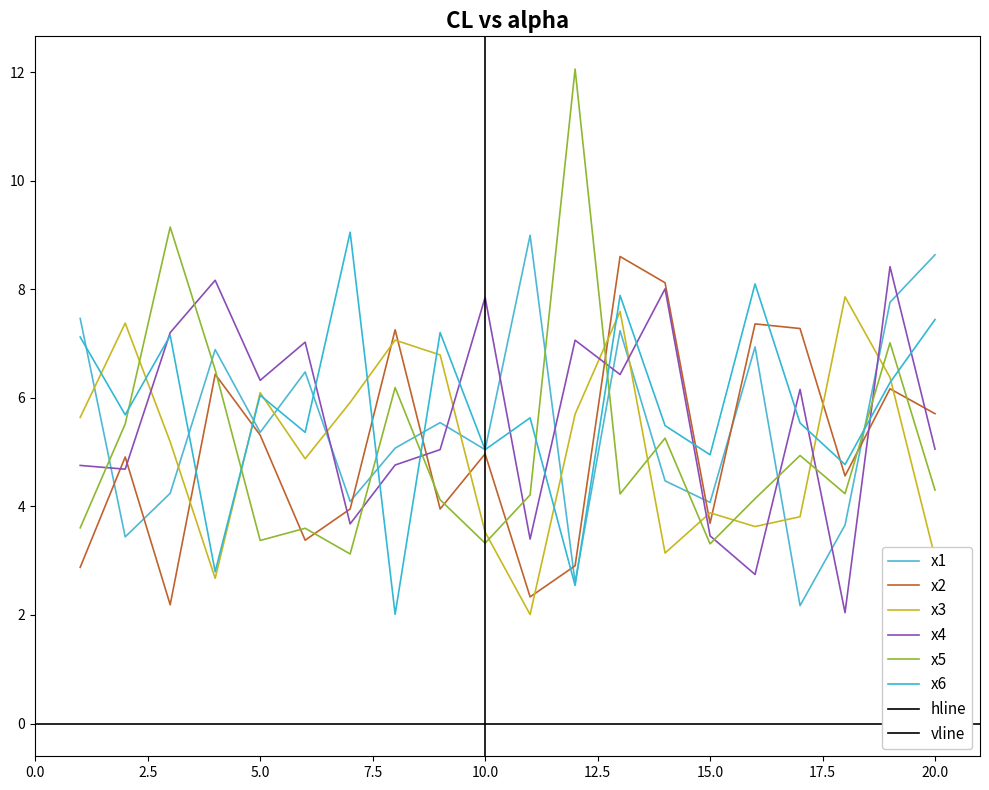

What is the difference between the x1 values at 1 and 20?

1.2